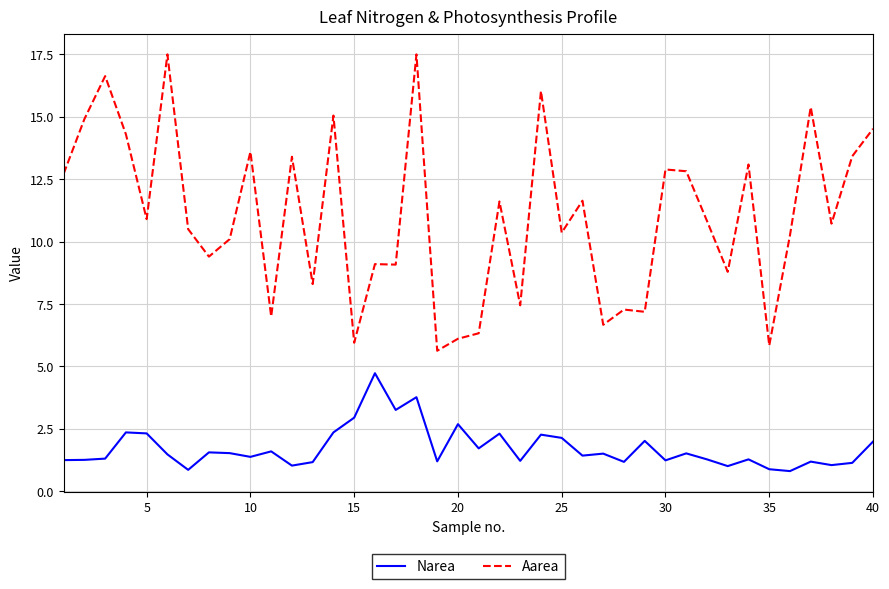

List the series in order of their peak value, lowest first.

Narea, Aarea